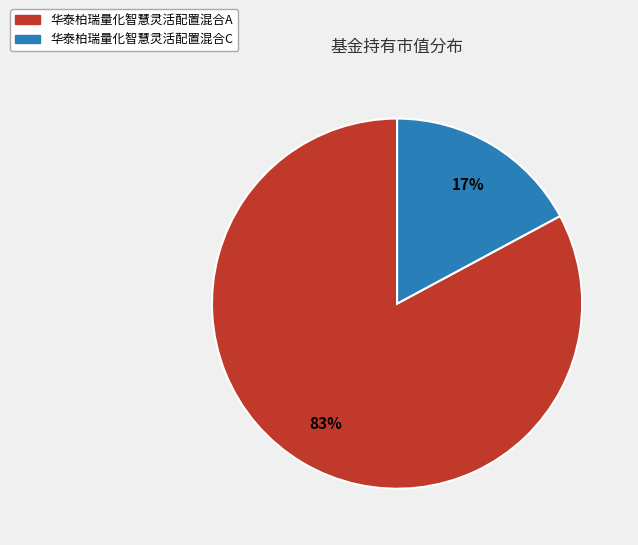

Is the sum of 华泰柏瑞量化智慧灵活配置混合A and 华泰柏瑞量化智慧灵活配置混合C greater than half?

Yes